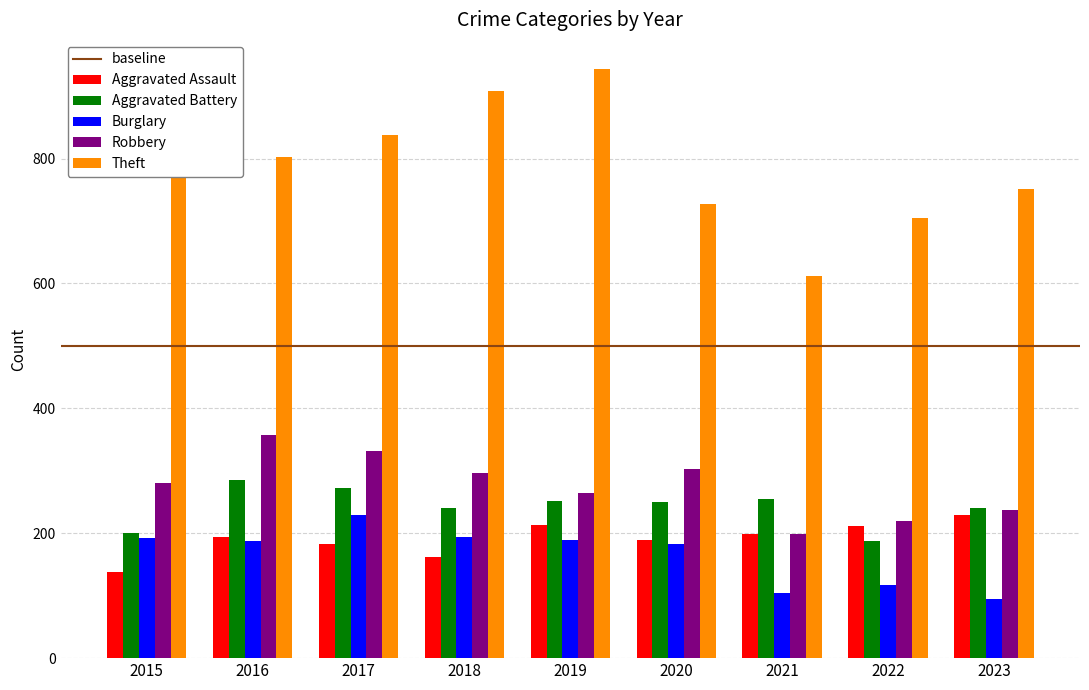

What is the difference between the Theft values at 2015 and 2020?

126